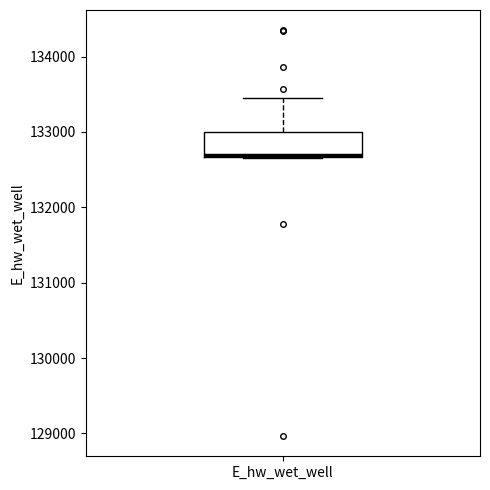

Where is the lower edge of the box for E_hw_wet_well on the y-axis? The values are not printed on the chart, so give them approximately, as read against the axis.

132700